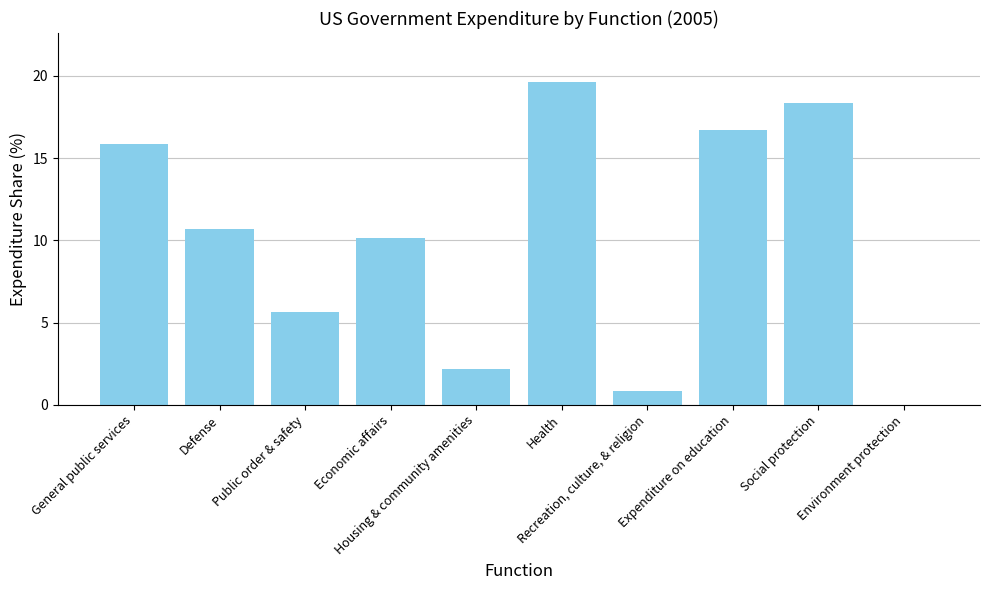

Where does the data first go above 10?

General public services